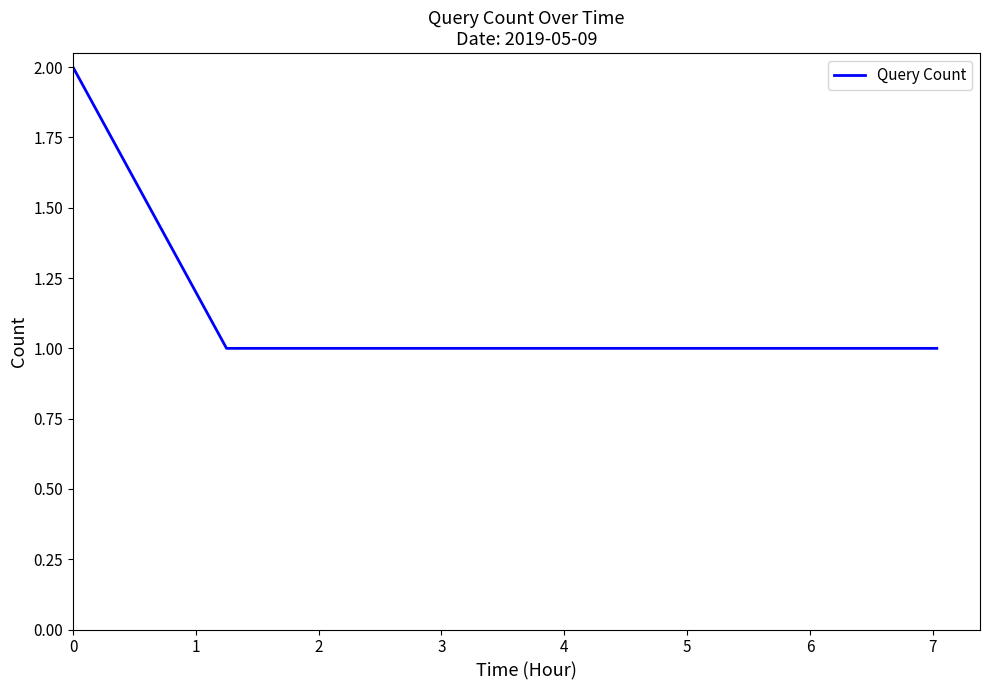

What is the greatest value displayed?

2